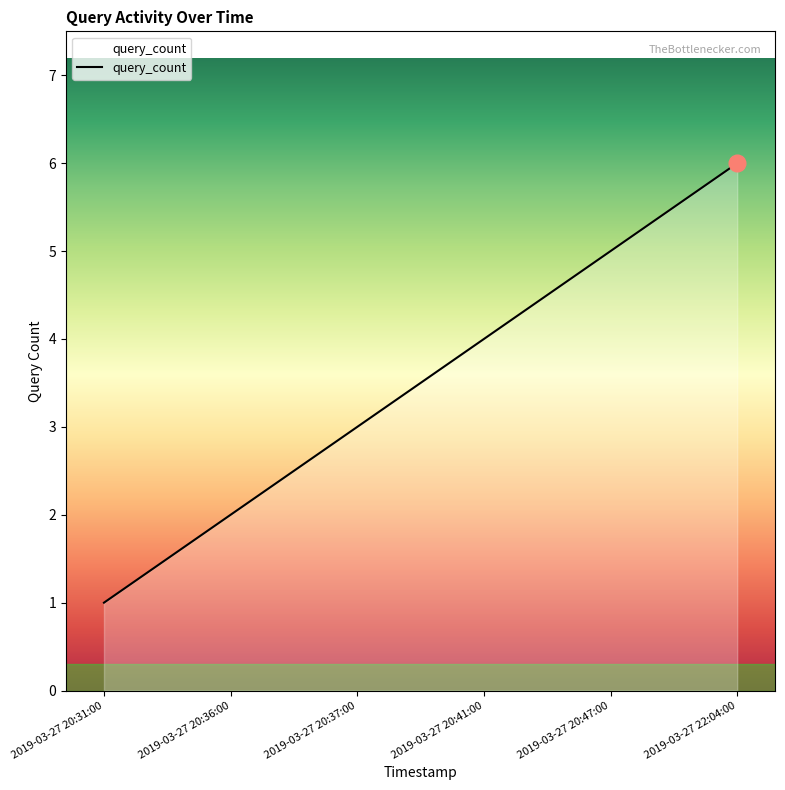

How many lines are shown in the chart?

1